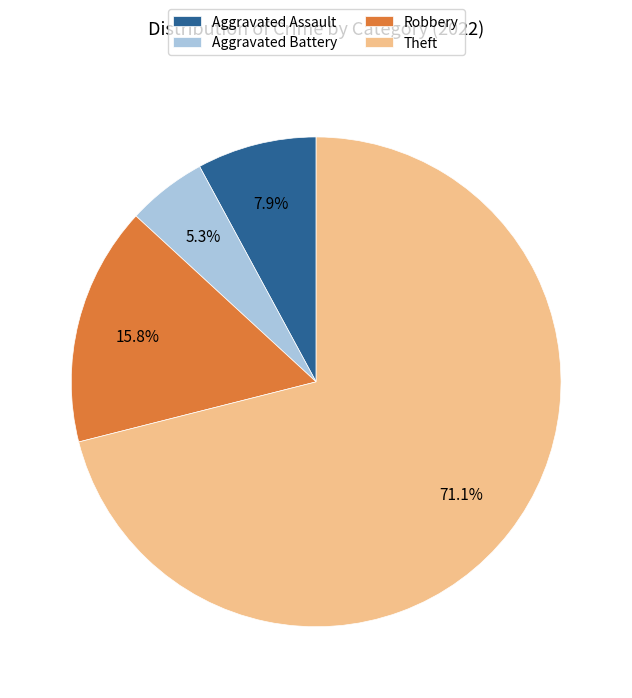

Between Aggravated Battery and Aggravated Assault, which is larger?

Aggravated Assault